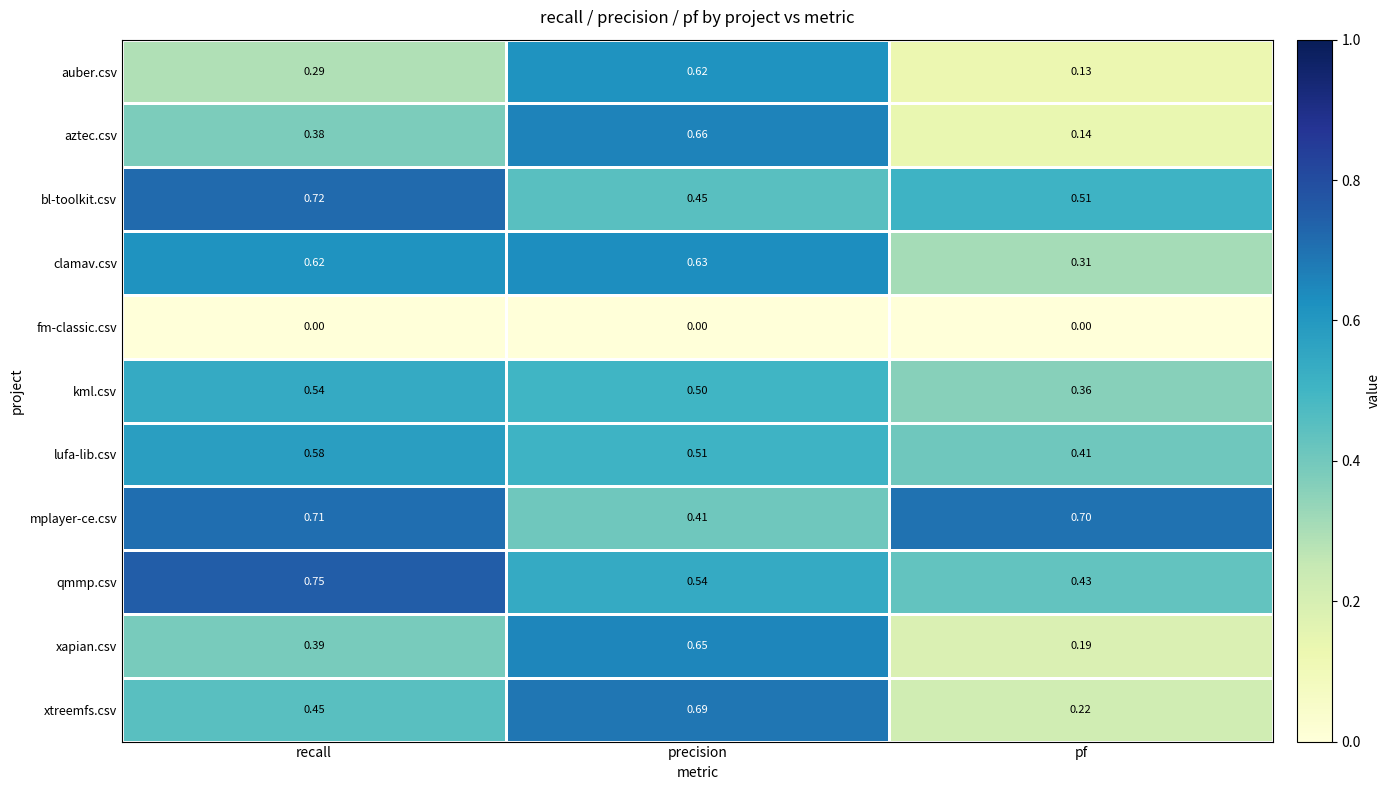

Which category has the highest value in the xapian.csv series?

precision